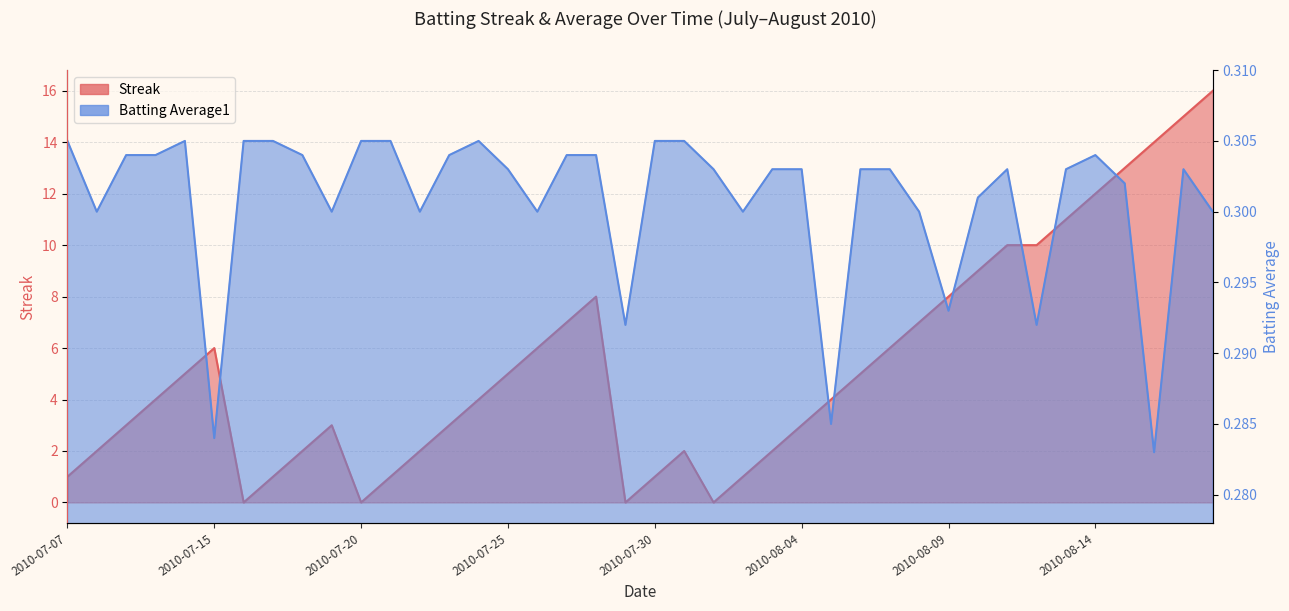

Rank the categories by Batting Average1 value from lowest to highest.

2010-08-16, 2010-07-15, 2010-08-05, 2010-07-29, 2010-08-12, 2010-08-09, 2010-07-08, 2010-07-19, 2010-07-22, 2010-07-26, 2010-08-02, 2010-08-08, 2010-08-18, 2010-08-10, 2010-08-15, 2010-07-25, 2010-08-01, 2010-08-03, 2010-08-04, 2010-08-06, 2010-08-07, 2010-08-11, 2010-08-13, 2010-08-17, 2010-07-09, 2010-07-10, 2010-07-18, 2010-07-23, 2010-07-27, 2010-07-28, 2010-08-14, 2010-07-07, 2010-07-11, 2010-07-16, 2010-07-17, 2010-07-20, 2010-07-21, 2010-07-24, 2010-07-30, 2010-07-31